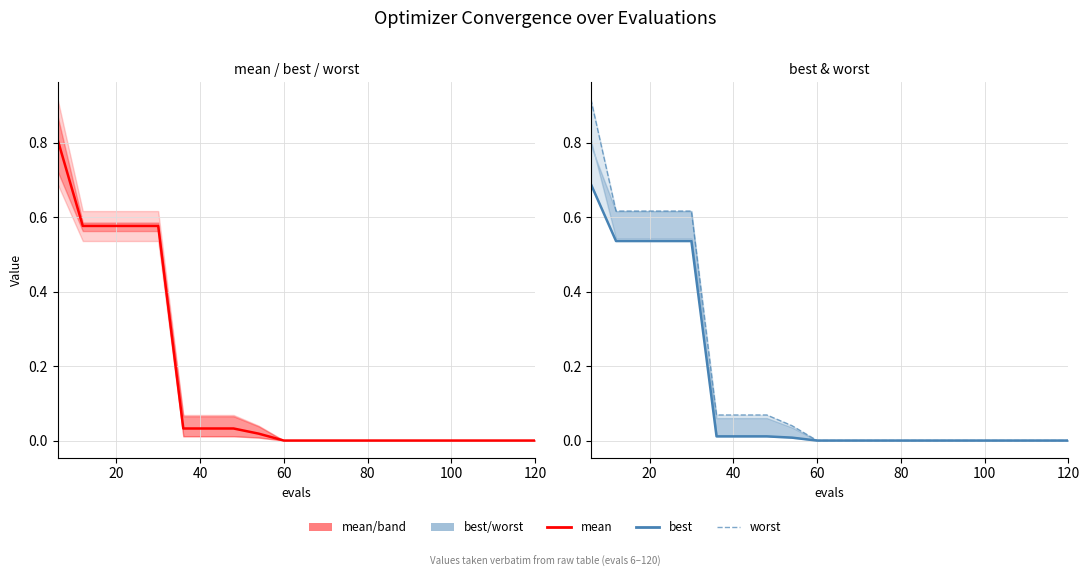

Is the value of mean at 12 greater than the value of best at 10?

Yes